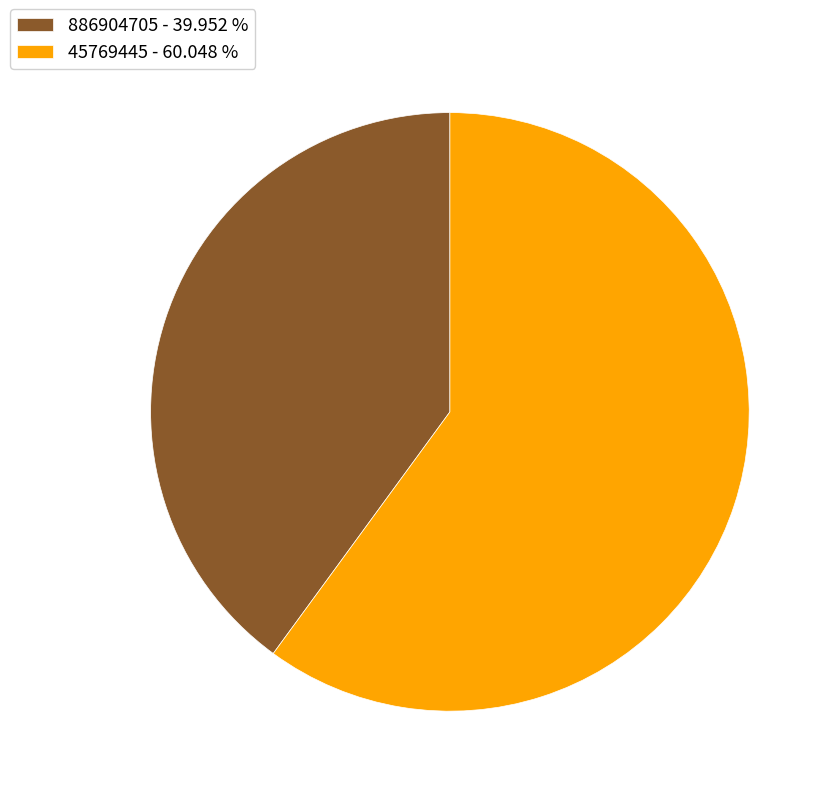

Rank the categories by value from lowest to highest.

886904705, 45769445